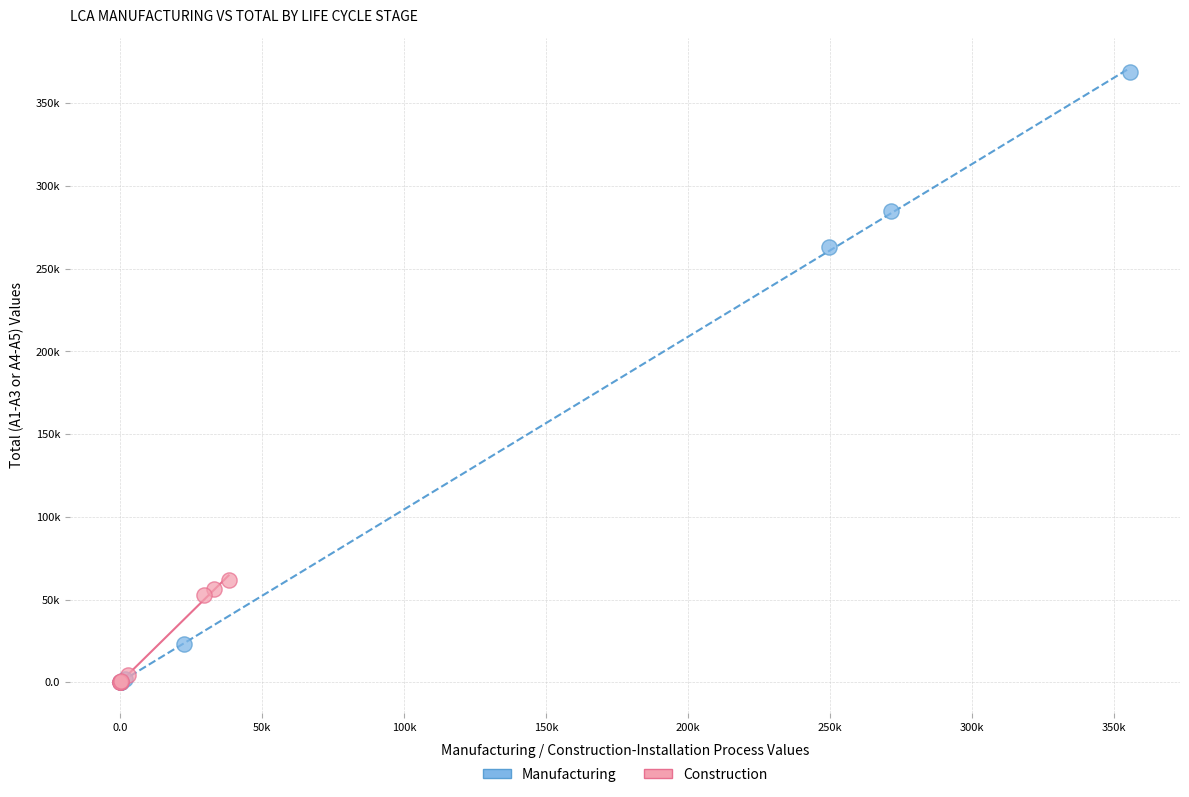

What are all the series names shown in the legend?

Manufacturing, Construction